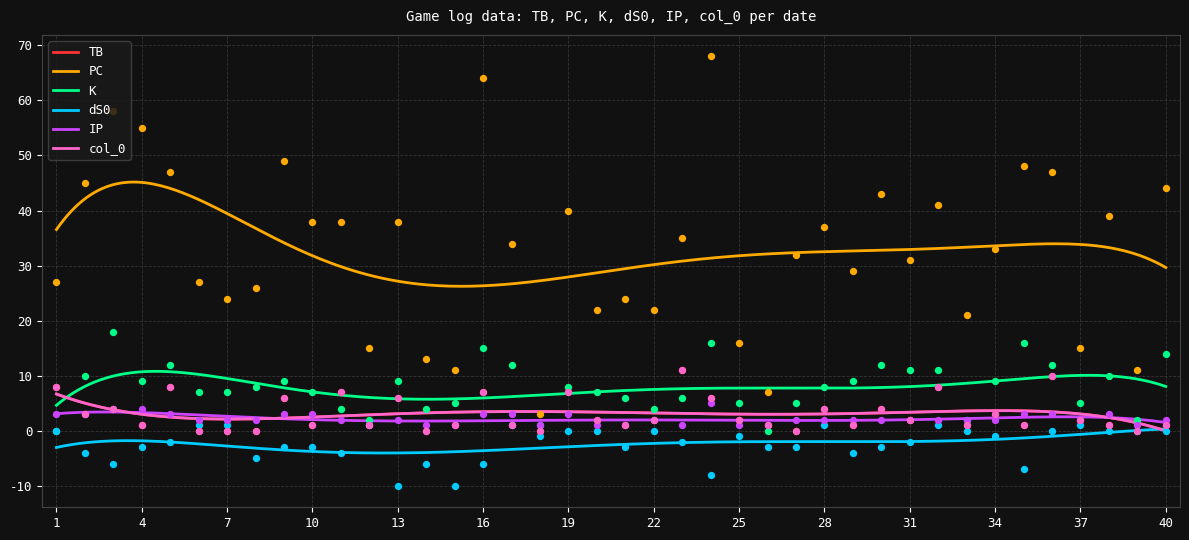

Which series contains the lowest Y value?

dS0